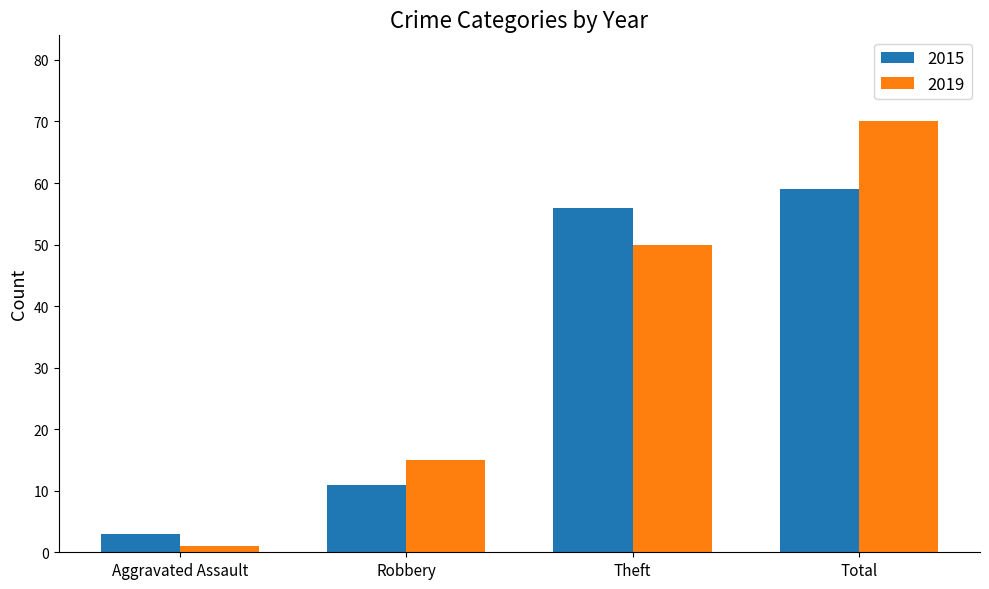

The value of 2019 at Theft is 50. True or false?

True